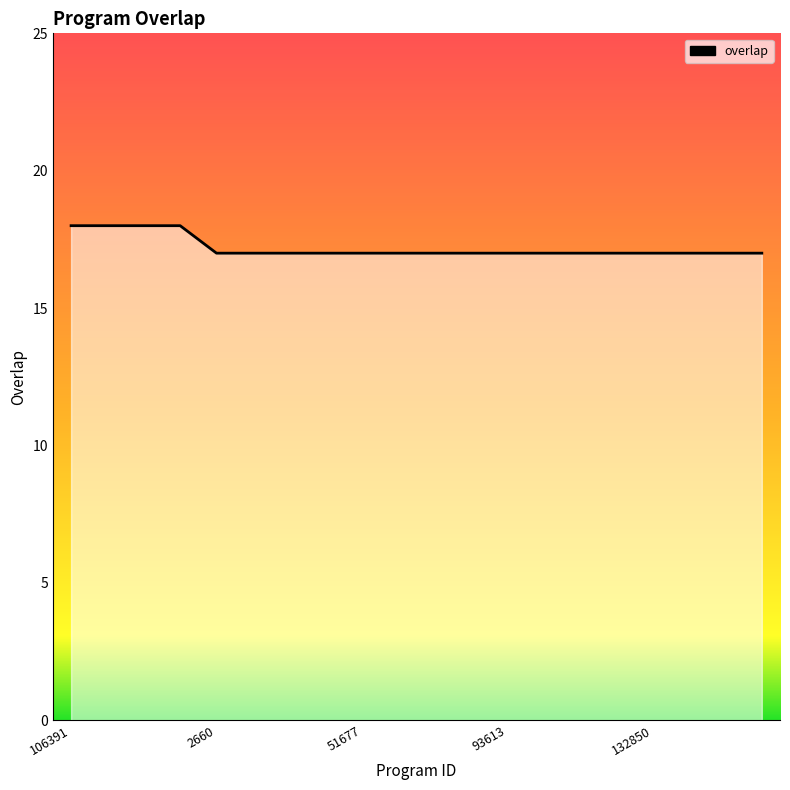

What is the maximum value shown in the chart?

18